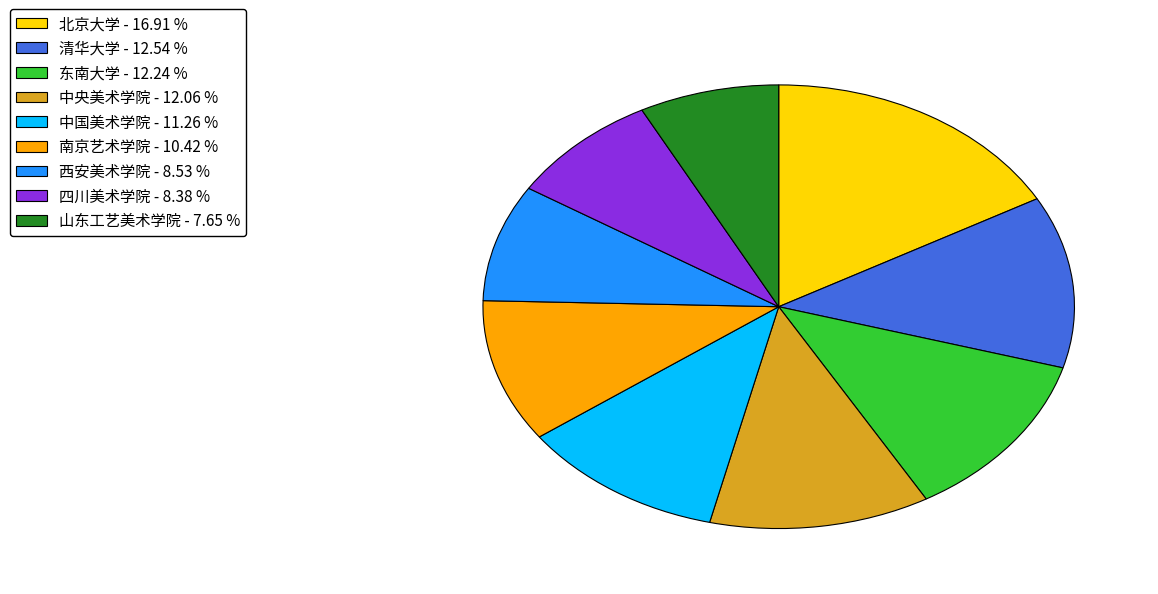

Count the number of slices in the pie.

9